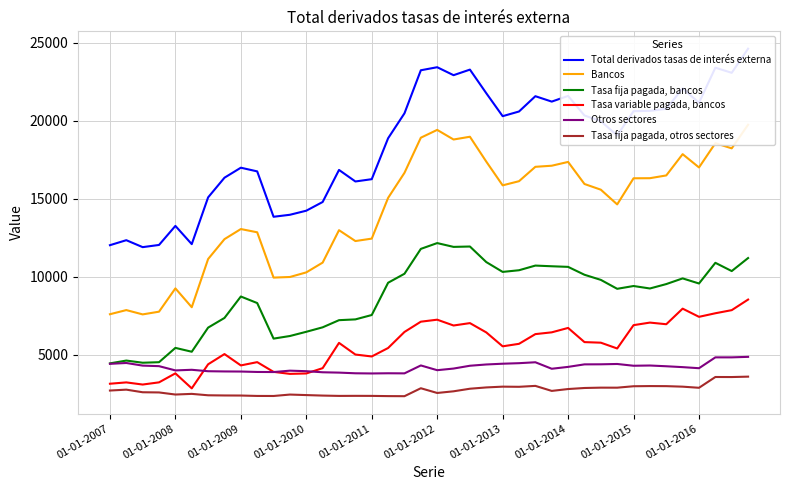

True or false: Bancos and Tasa variable pagada, bancos intersect in this chart.

False